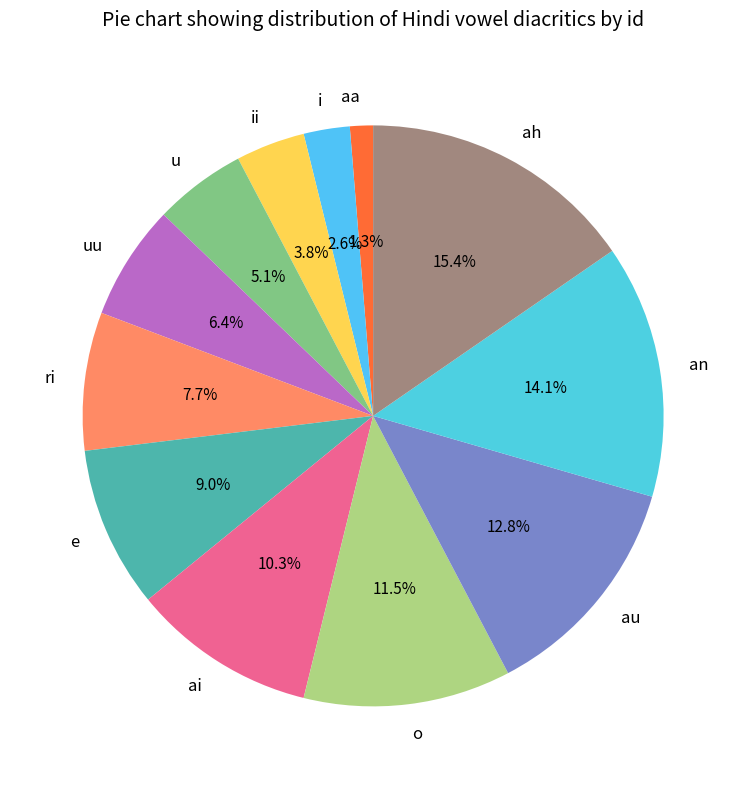

How many slices are in this pie chart?

12